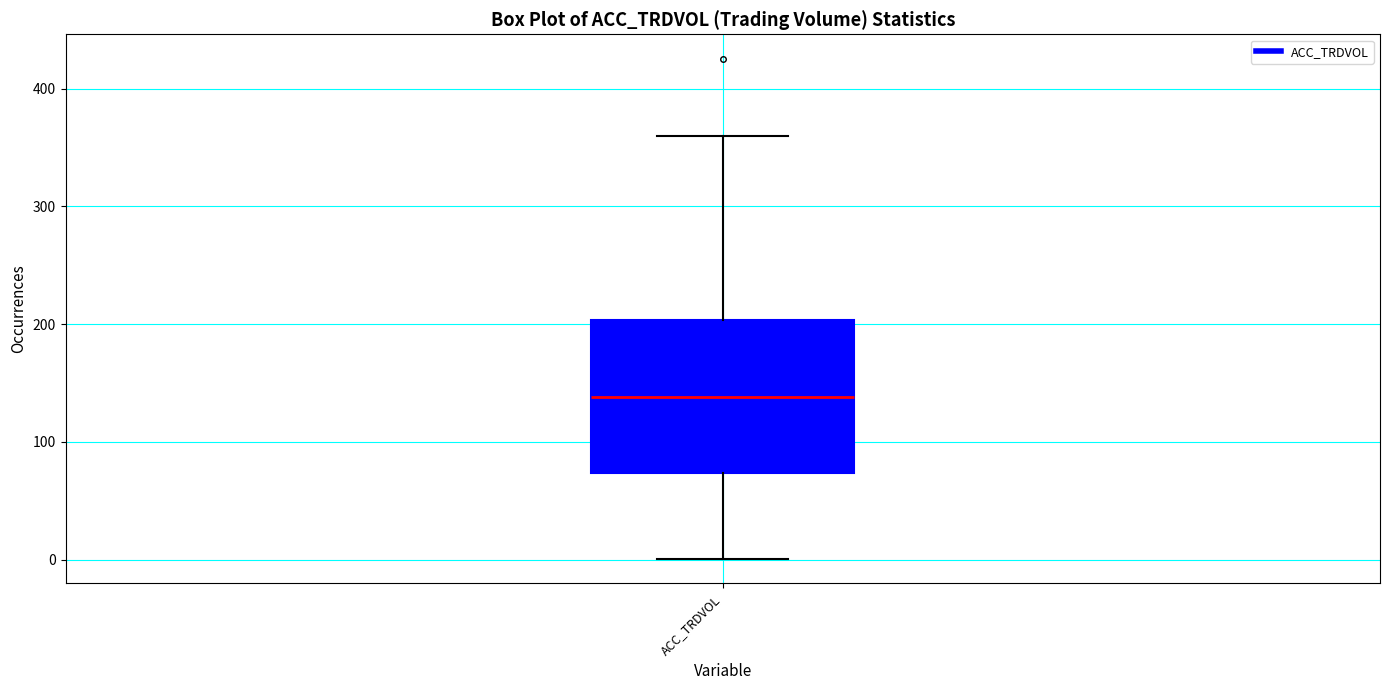

Where does the lower whisker of the box for ACC_TRDVOL end on the y-axis? The values are not printed on the chart, so give them approximately, as read against the axis.

0